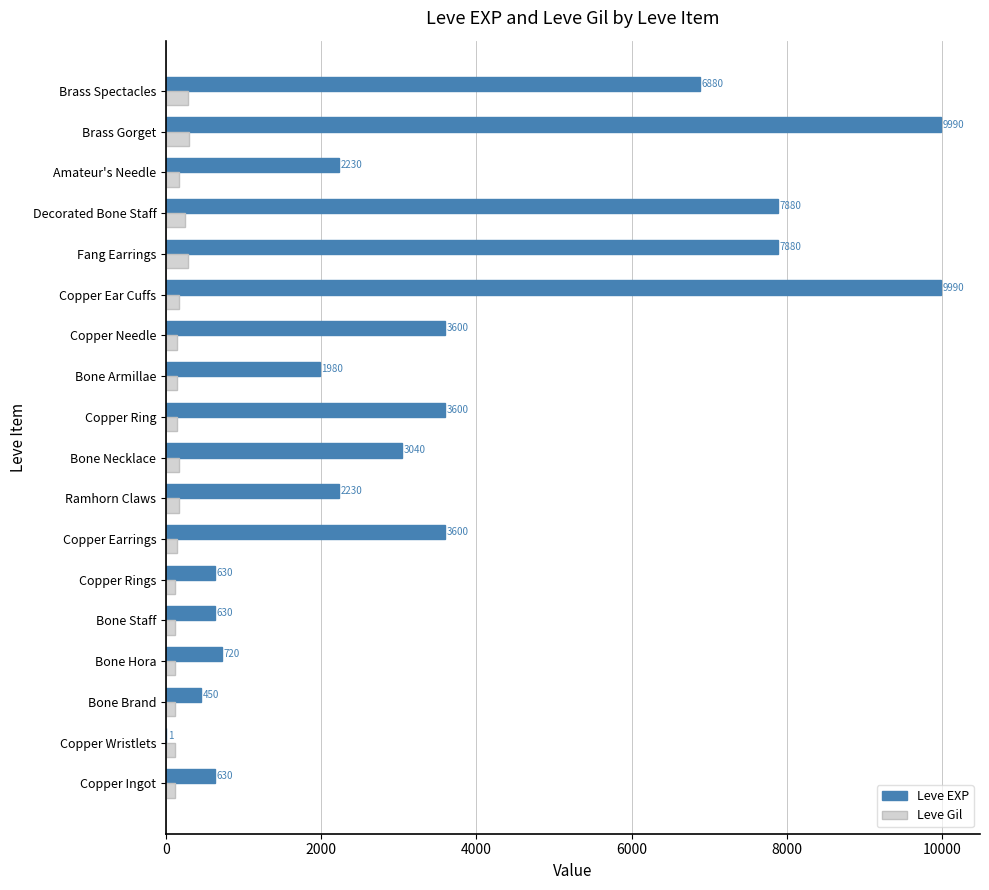

Read the Leve EXP value at Bone Armillae, to the nearest 50.

2000